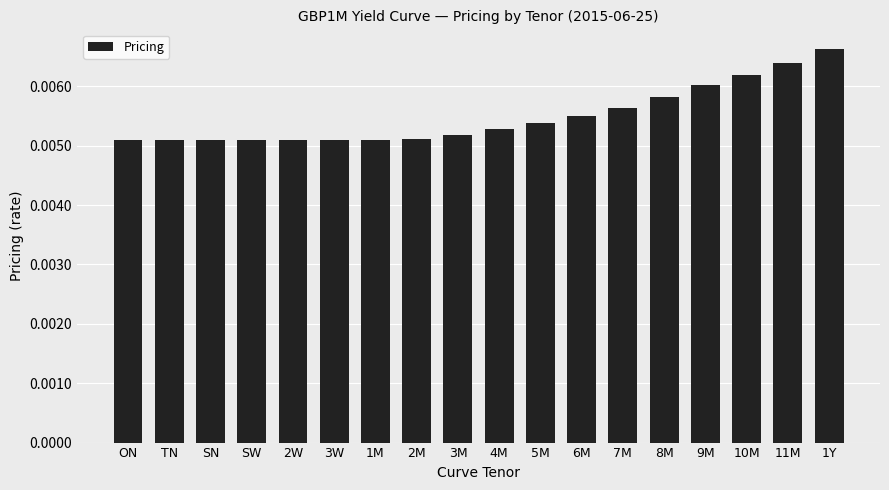

Count the number of categories in the chart.

18